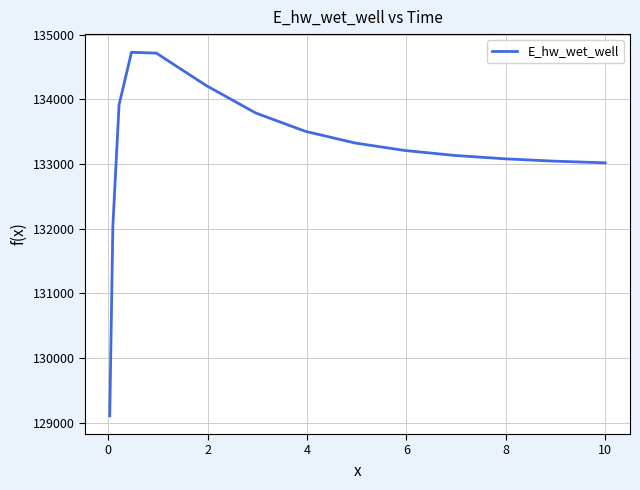

How many distinct data groups are displayed?

1